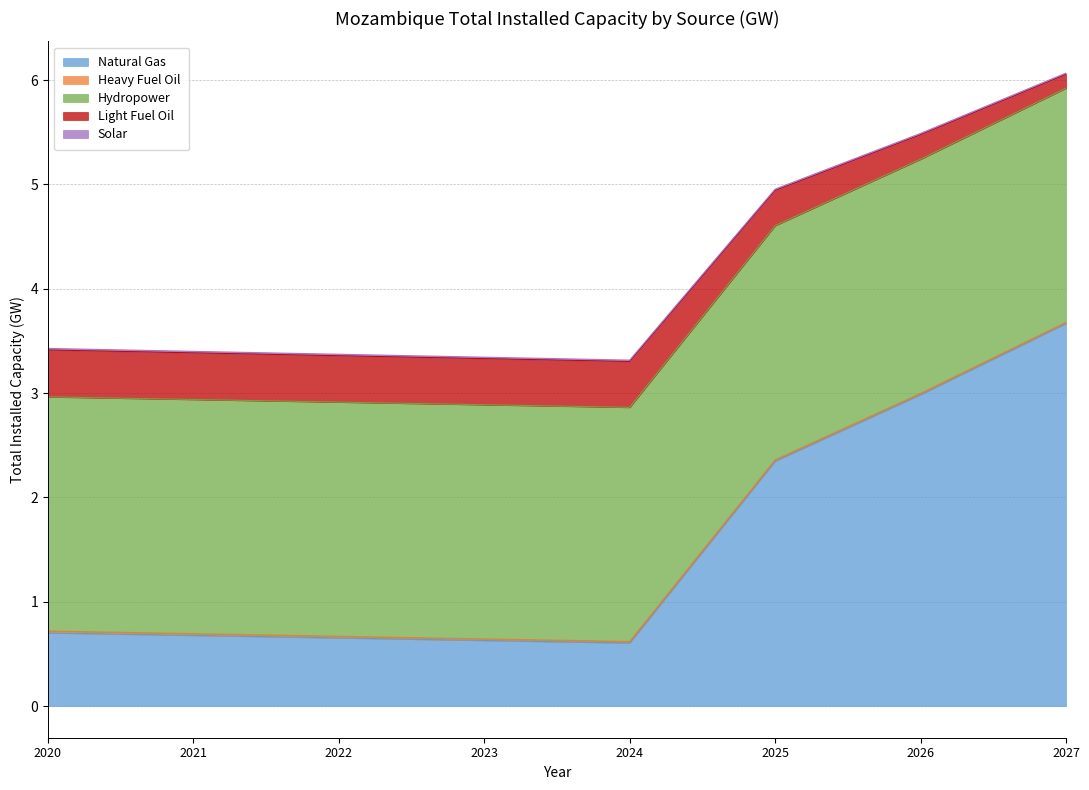

At which label does Natural Gas reach its peak?

2027